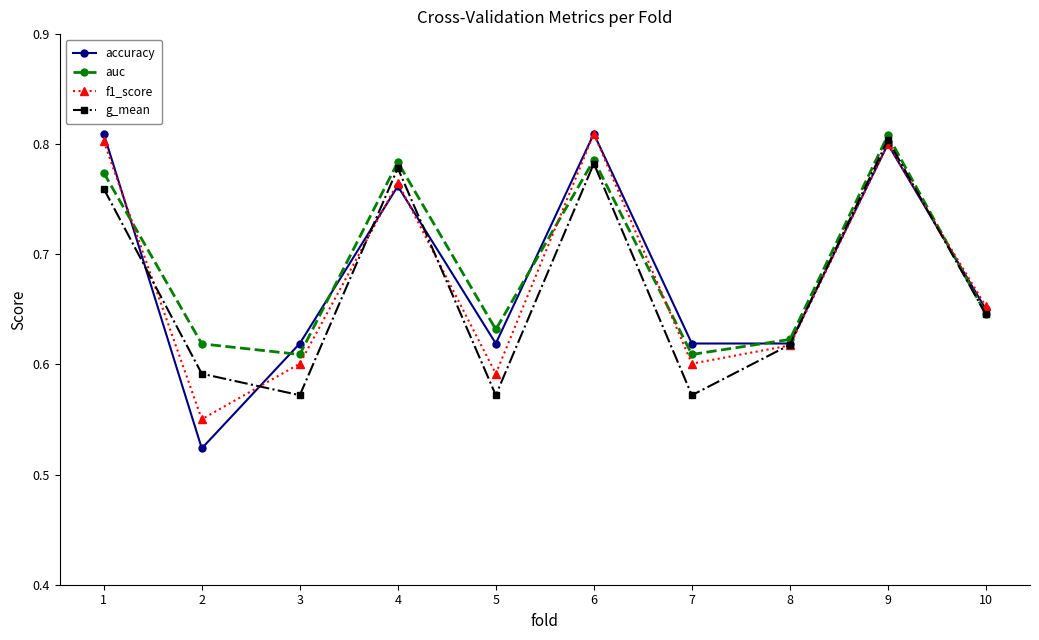

Between 5 and 7, which series saw the biggest shift?

auc